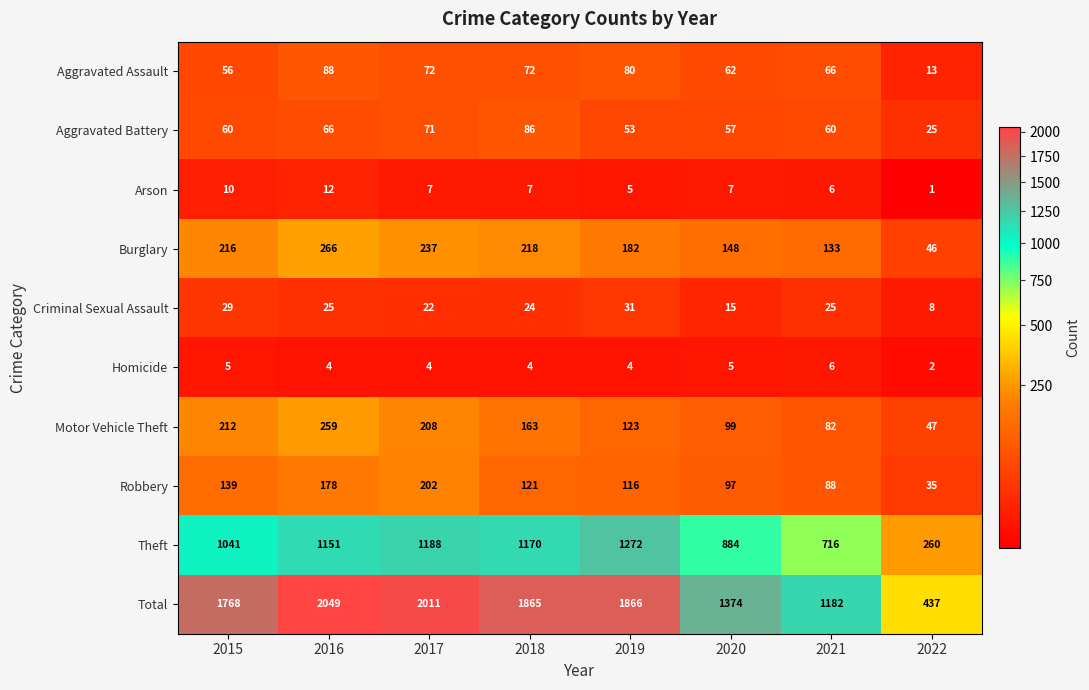

What is the highest value of the Total series?

2049